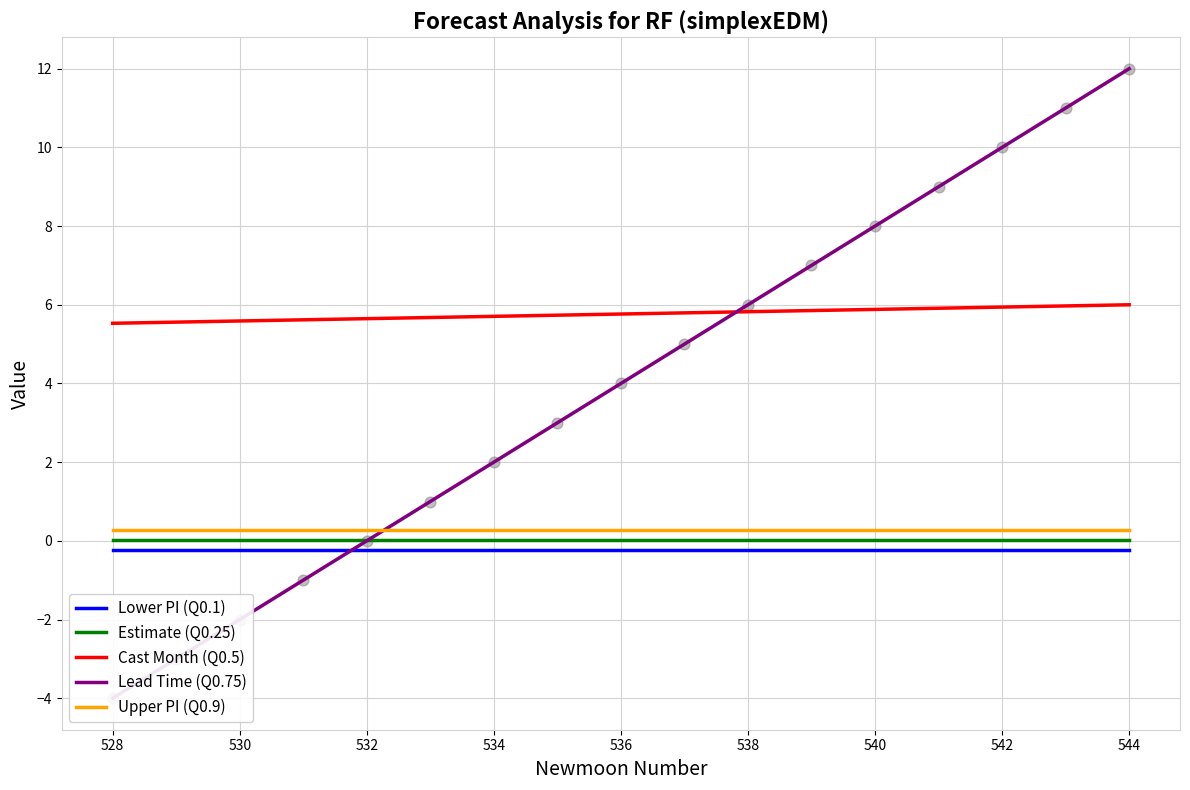

What is the lowest value of the Cast Month (Q0.5) series?

5.5